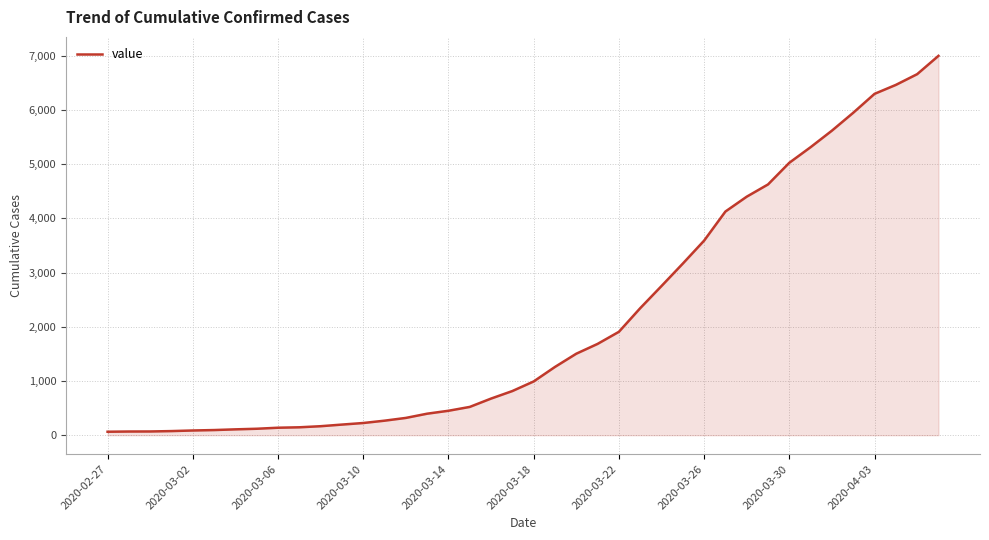

What is the average value?

2143